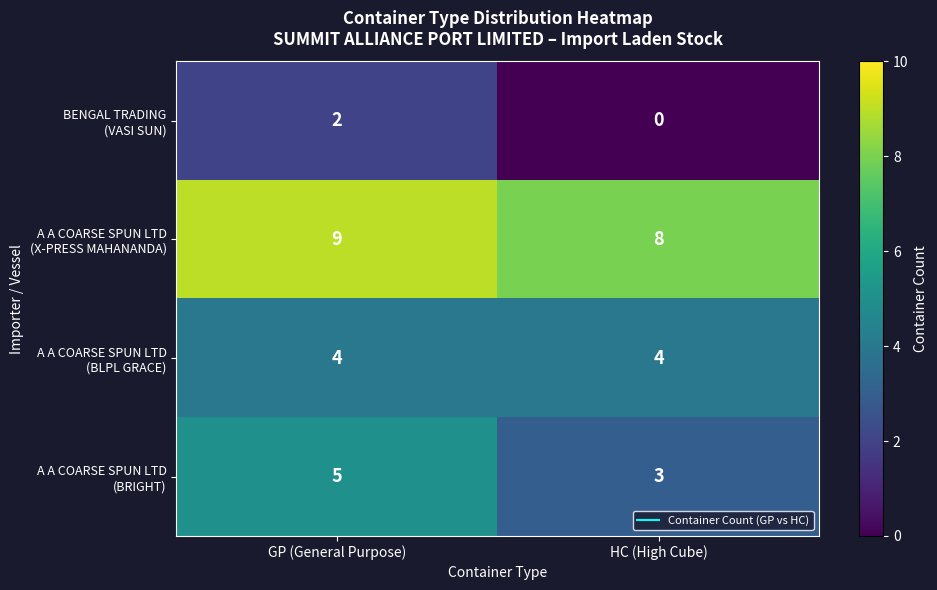

Which category has the highest value across all series?

GP (General Purpose)